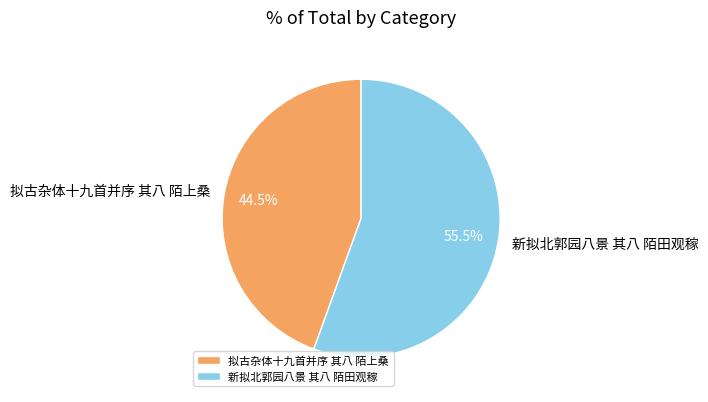

Which has a higher value, 拟古杂体十九首并序 其八 陌上桑 or 新拟北郭园八景 其八 陌田观稼?

新拟北郭园八景 其八 陌田观稼